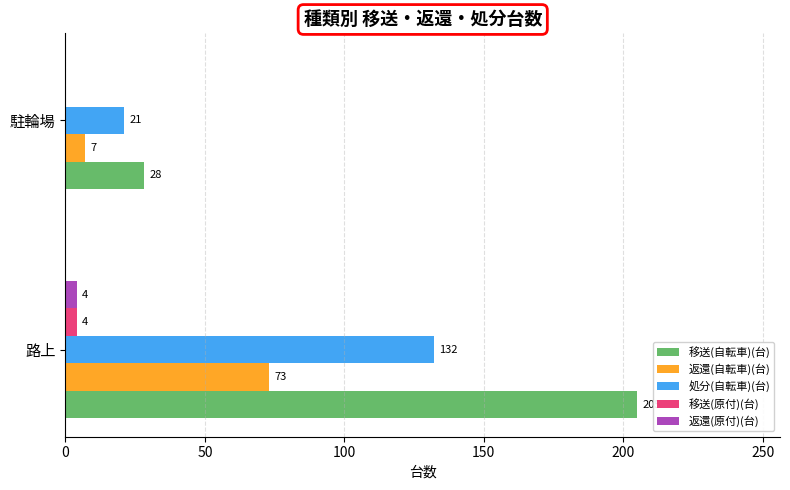

Between 路上 and 駐輪場, which series saw the biggest shift?

移送(自転車)(台)